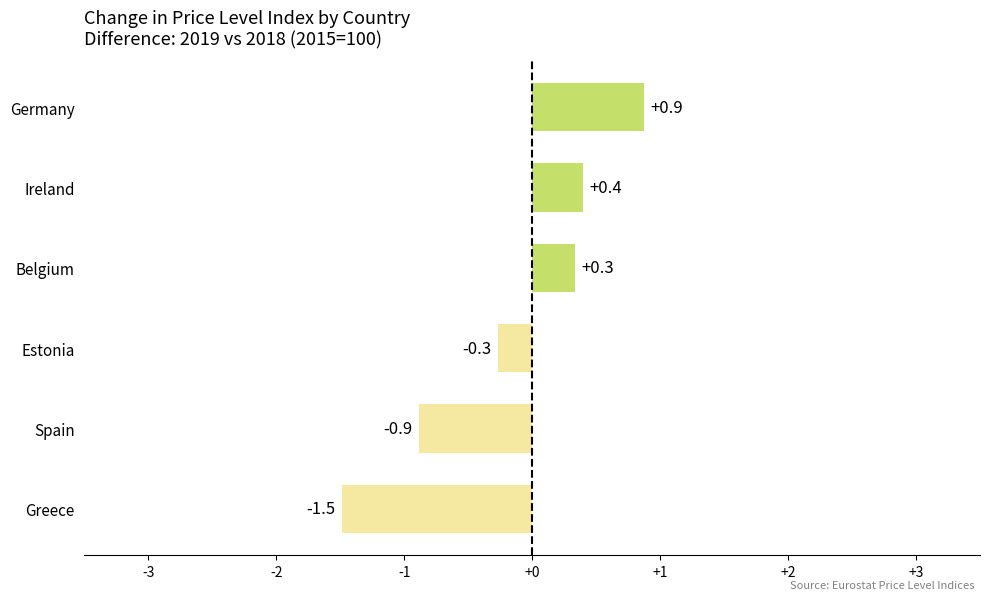

Count the number of data series in this chart.

1